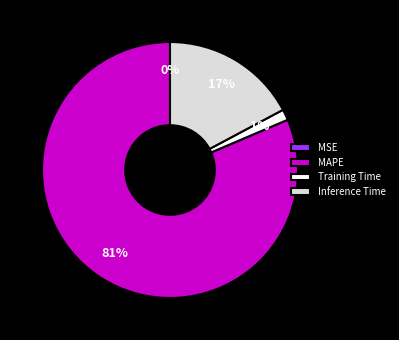

Which slice is the largest?

MAPE